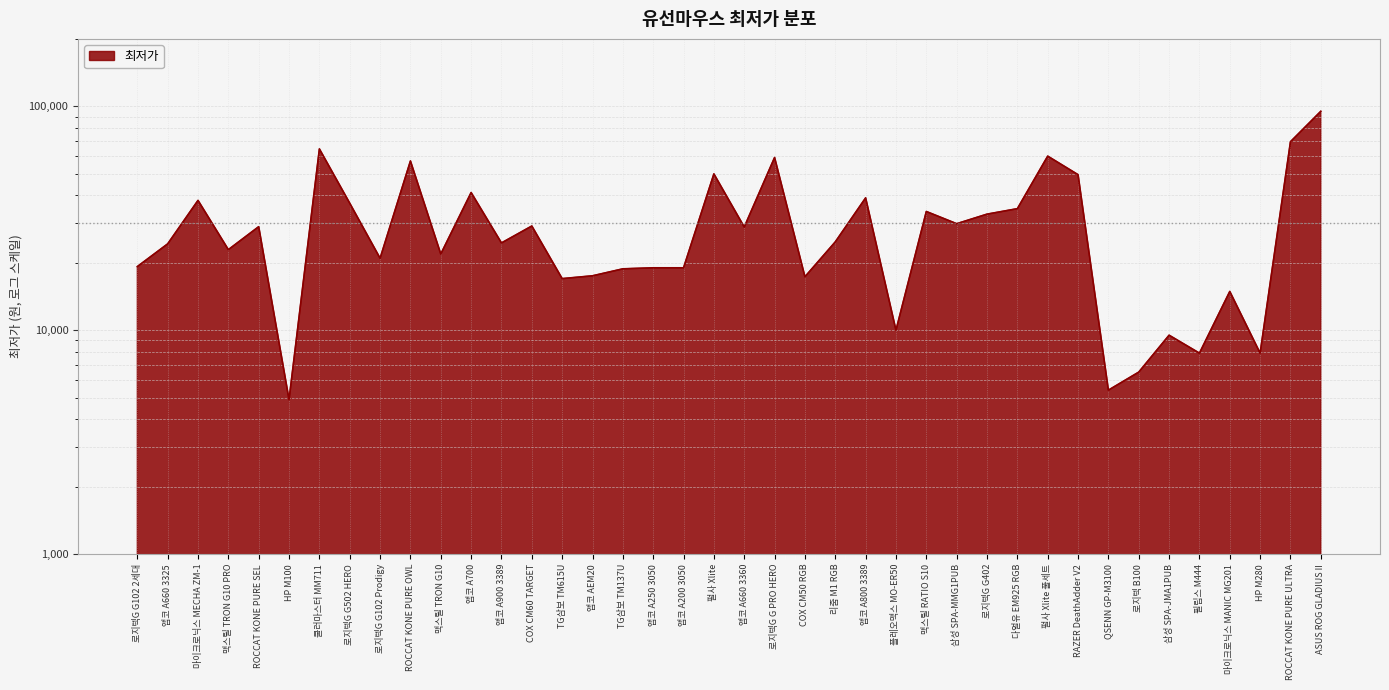

What is the label of the 10th point from the right?

펄사 Xlite 풀세트